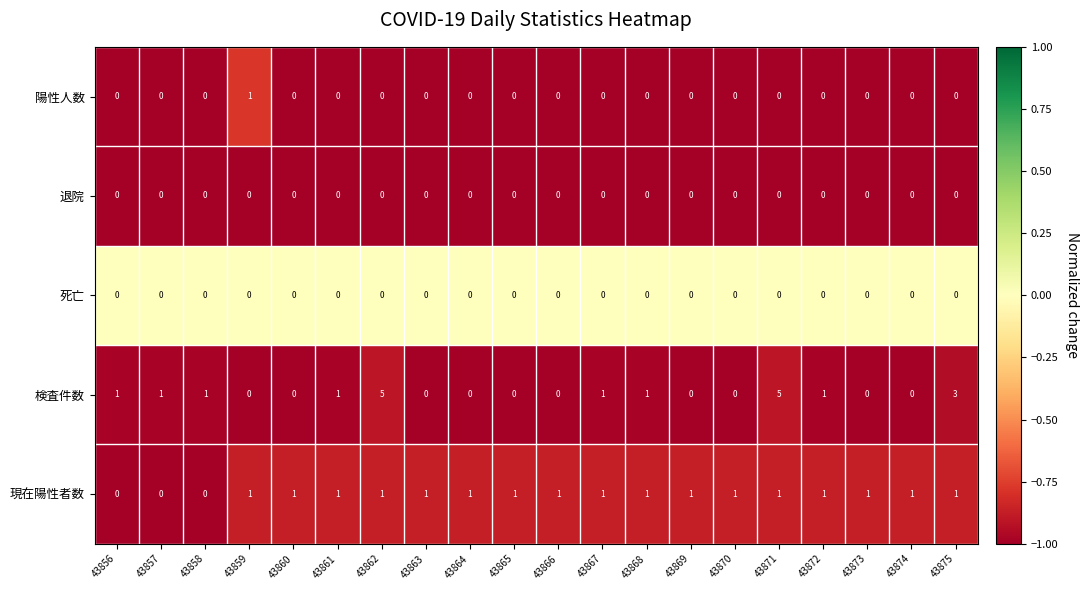

The value of 陽性人数 at 43860 is 0. True or false?

True